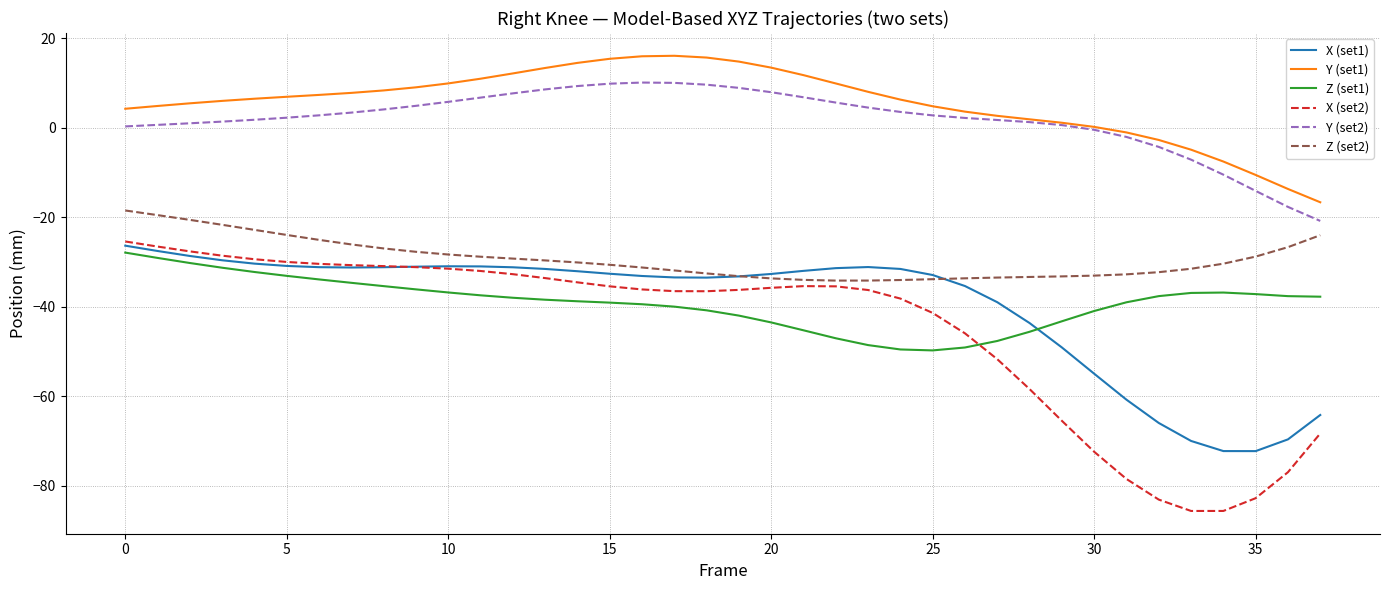

True or false: Y (set2) and Z (set1) intersect in this chart.

False